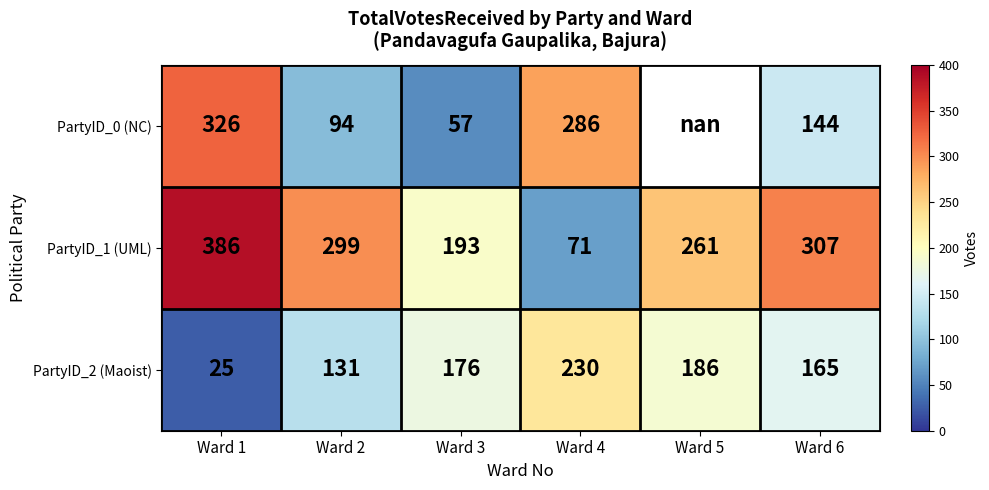

How many distinct data groups are displayed?

3